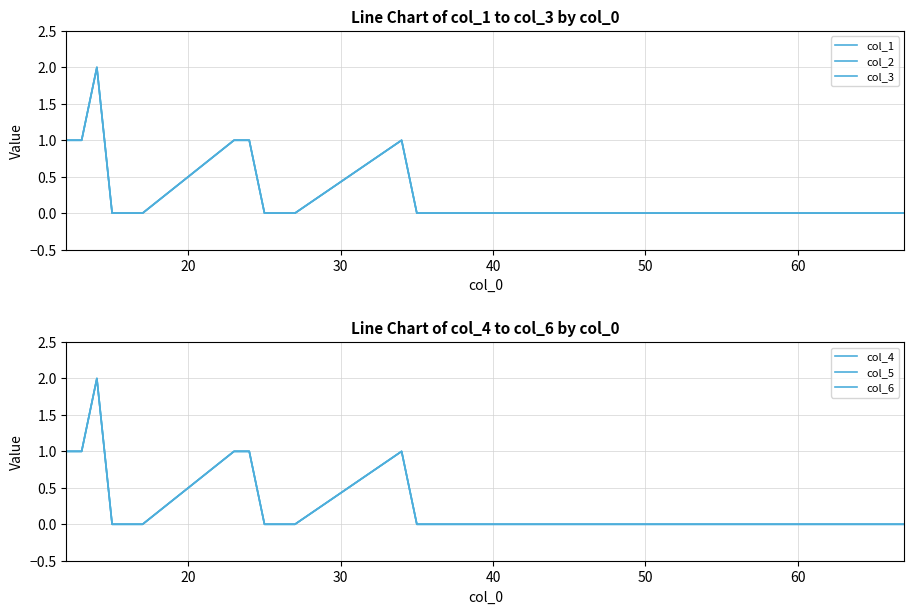

What are all the series names shown in the legend?

col_1, col_2, col_3, col_4, col_5, col_6